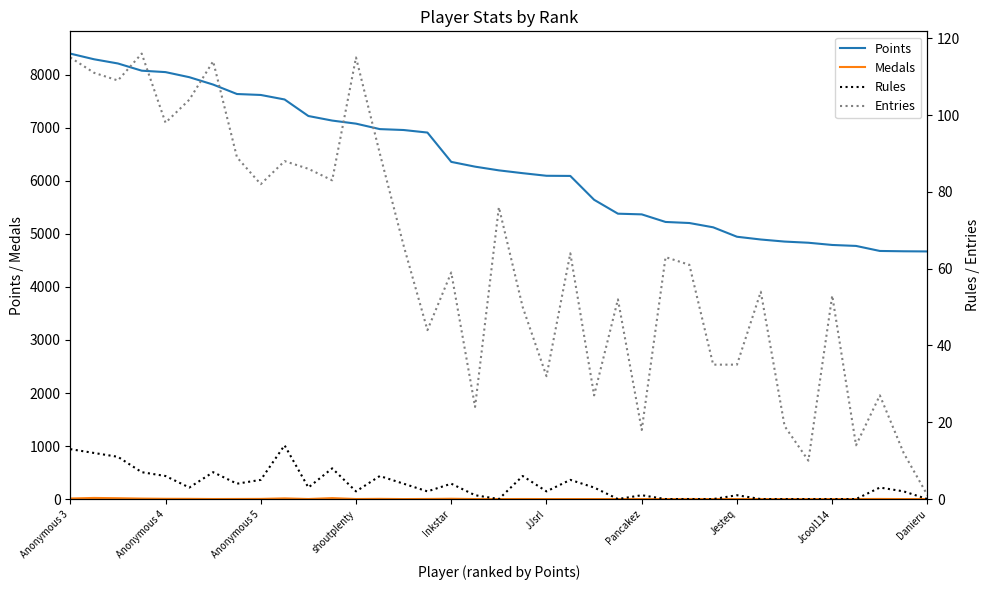

What is the lowest value of the Points series?

4670